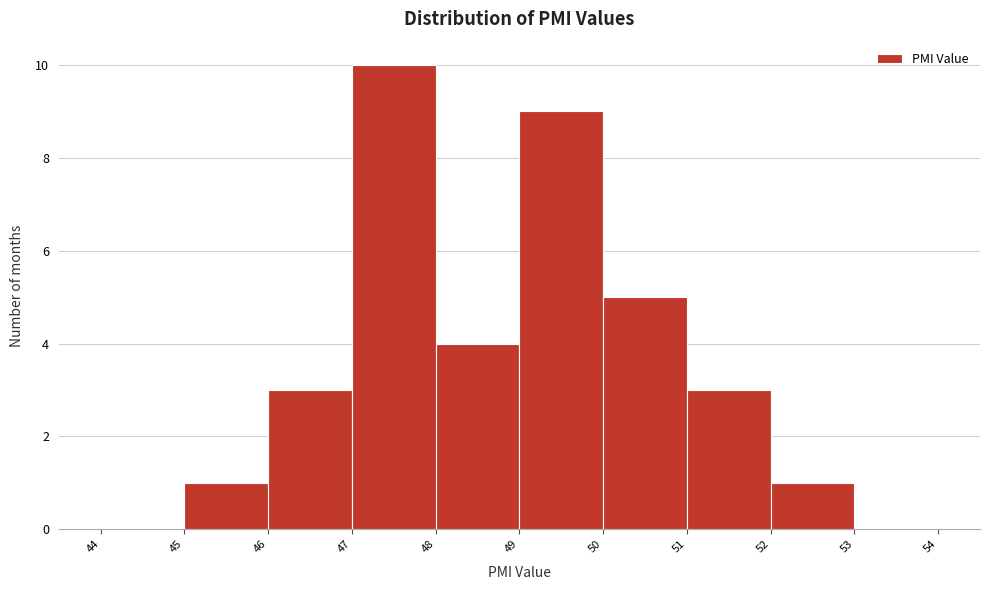

Over which range of the x-axis is the bar tallest?

47 to 48